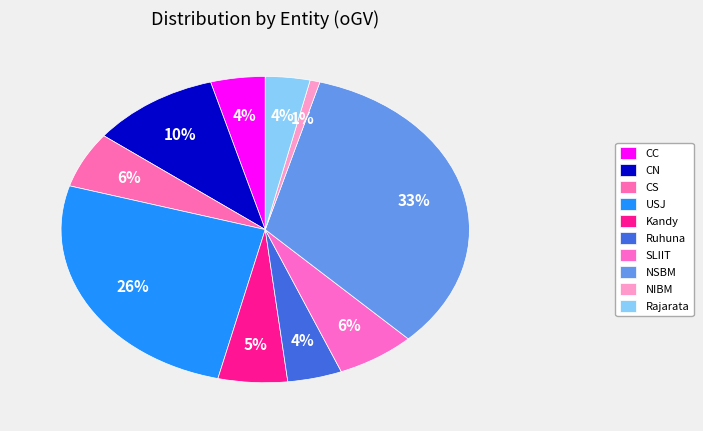

How many slices are in this pie chart?

10